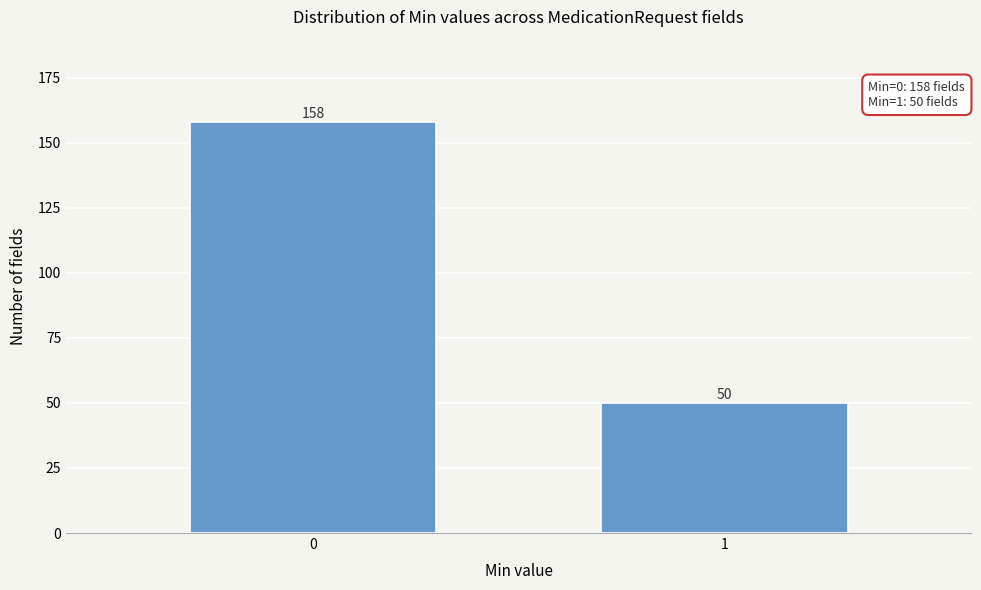

Reading right to left, what are all the values shown in this chart?

50	158